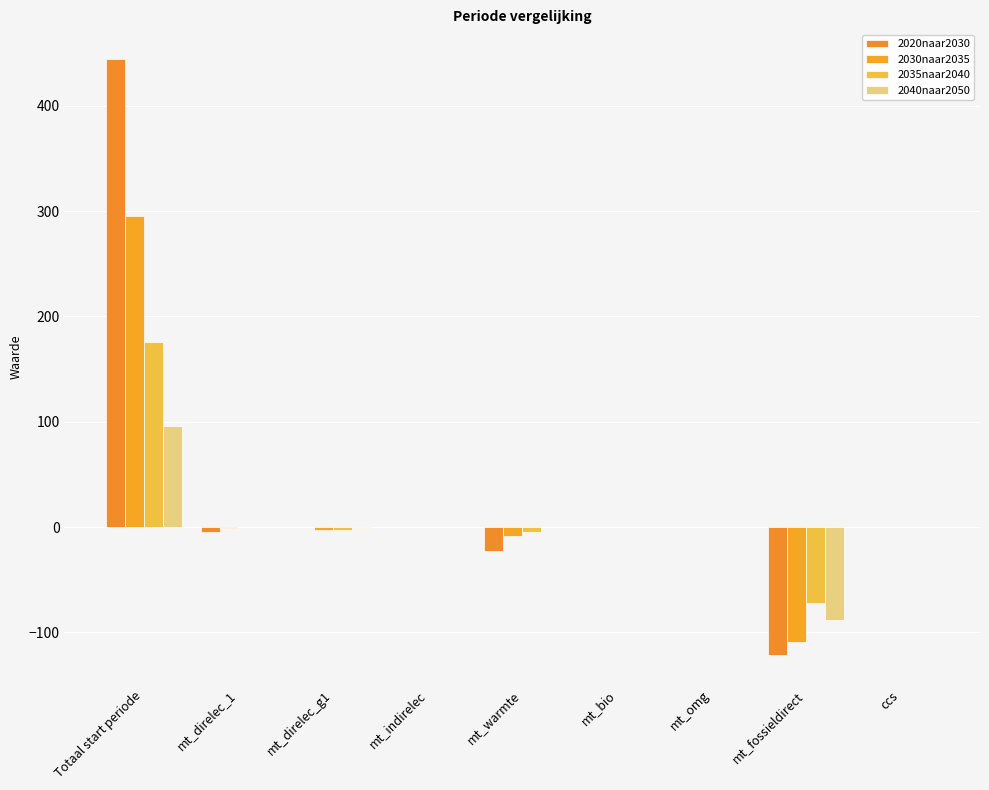

Count the number of categories in the chart.

9